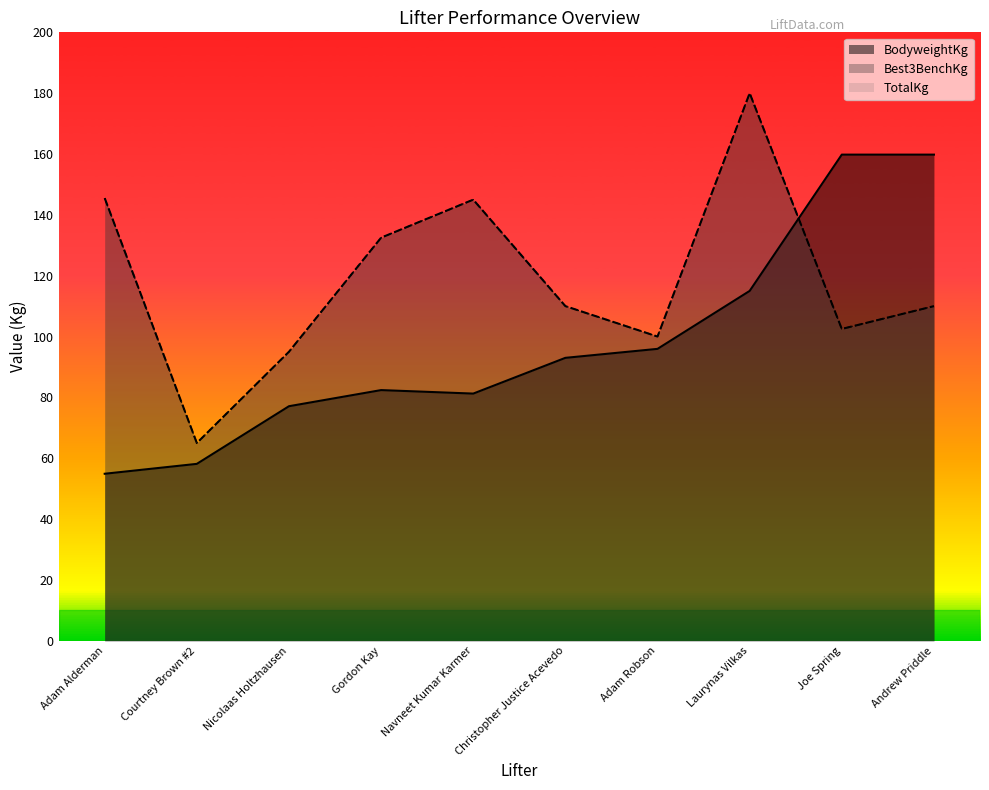

True or false: TotalKg has a value of 132.5 at Gordon Kay.

True